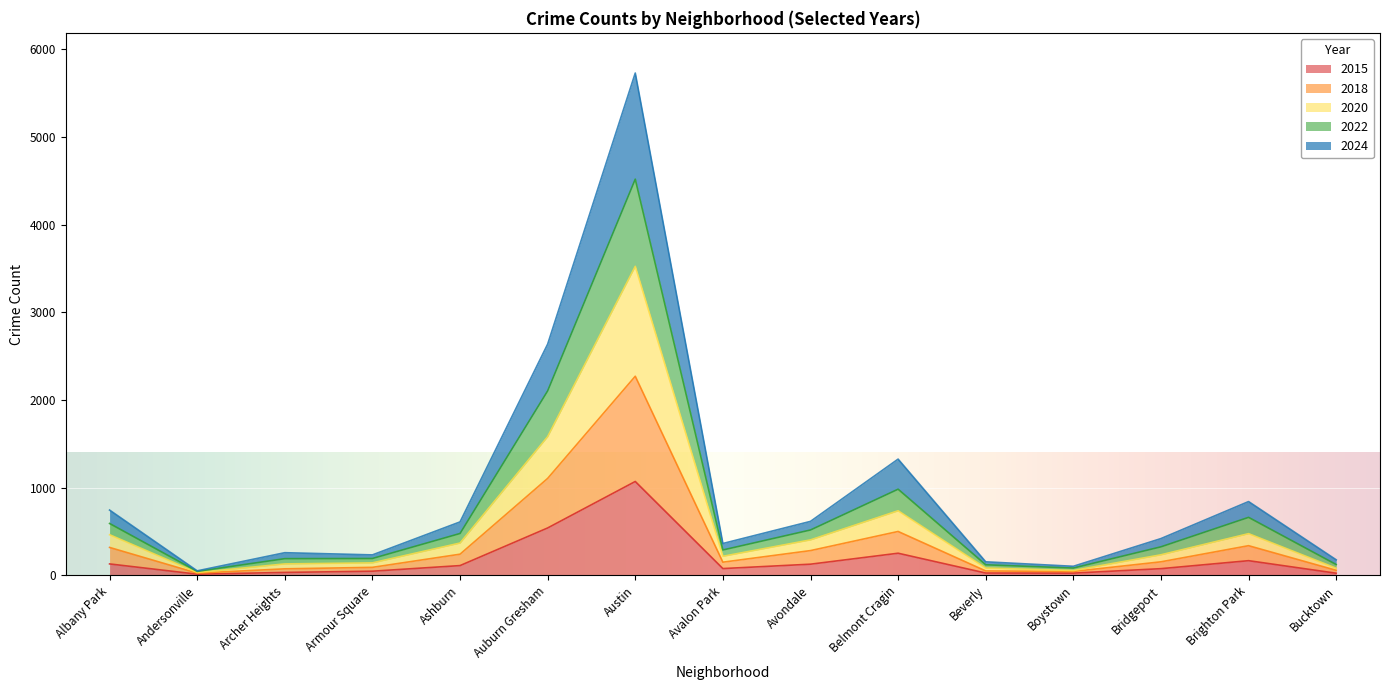

What is the maximum value for 2015?

1071